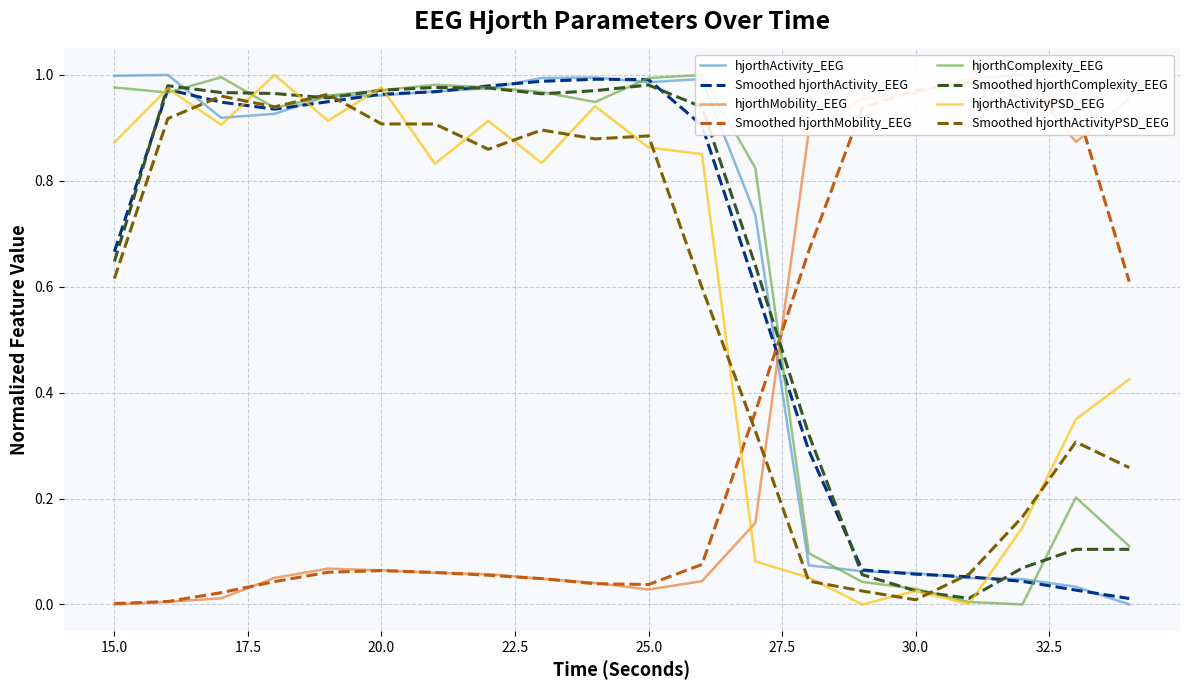

True or false: hjorthActivity_EEG and hjorthComplexity_EEG cross at least once.

True